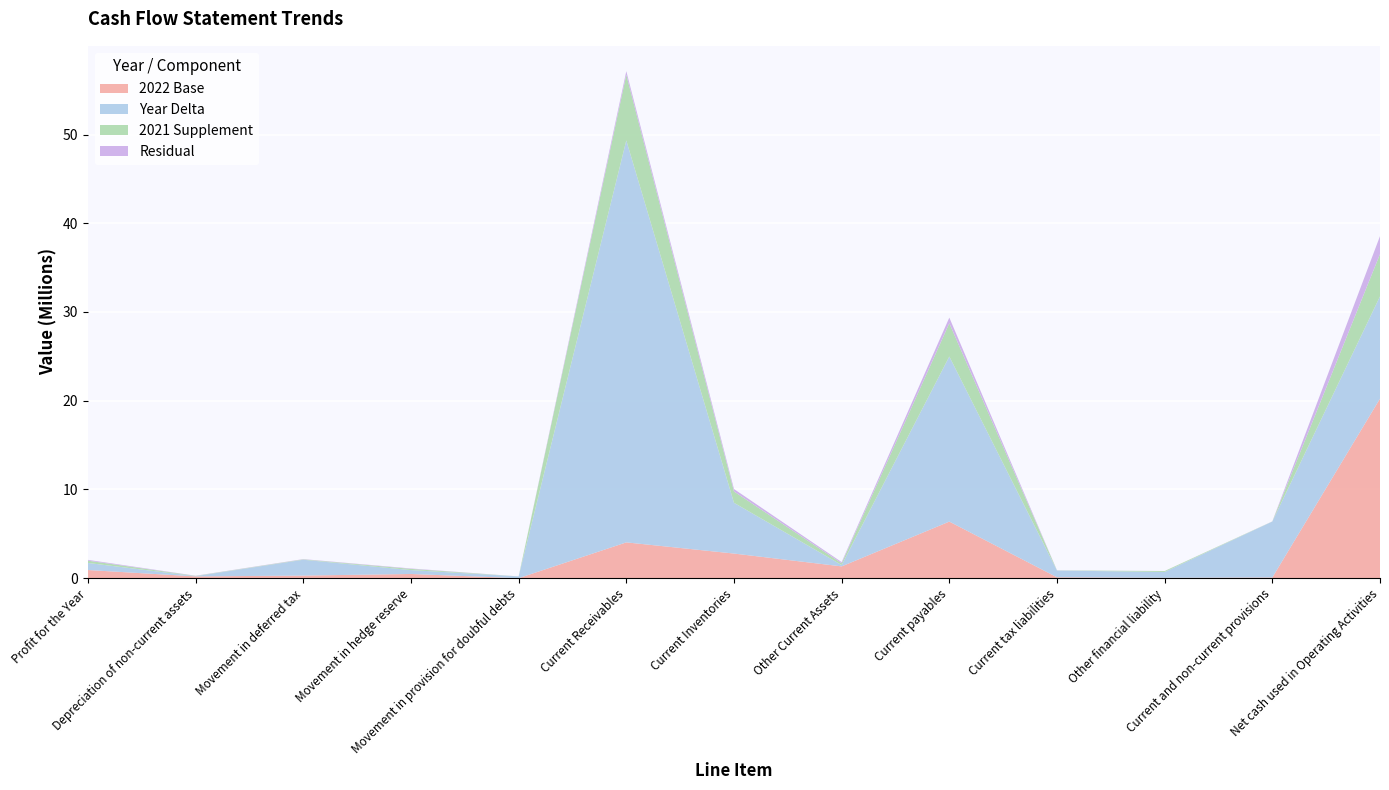

Reading left to right, extract all data points from this chart.

2022: Profit for the Year=918465	Depreciation of non-current assets=197537	Movement in deferred tax=-2075108	Movement in hedge reserve=-472215	Movement in provision for doubful debts=-198623	Current Receivables=4033944	Current Inventories=2774865	Other Current Assets=1479824	Current payables=6376766	Current tax liabilities=860636	Other financial liability=-42859	Current and non-current provisions=6380399	Net cash used in Operating Activities=20233631
2021: Profit for the Year=1714632	Depreciation of non-current assets=222574	Movement in deferred tax=291752	Movement in hedge reserve=909831	Movement in provision for doubful debts=0	Current Receivables=-49337482	Current Inventories=-8496952	Other Current Assets=-1328644	Current payables=24983085	Current tax liabilities=-99557	Other financial liability=-699251	Current and non-current provisions=78515	Net cash used in Operating Activities=-31761497